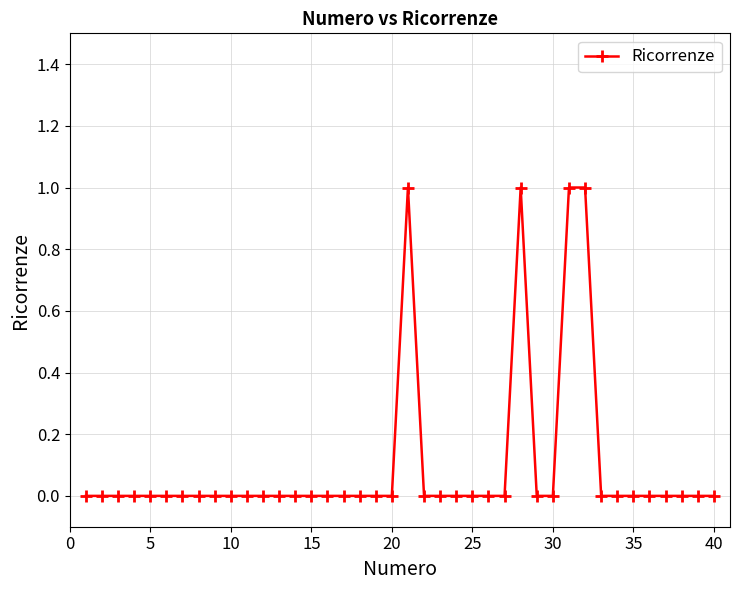

What is the sum of all values?

4